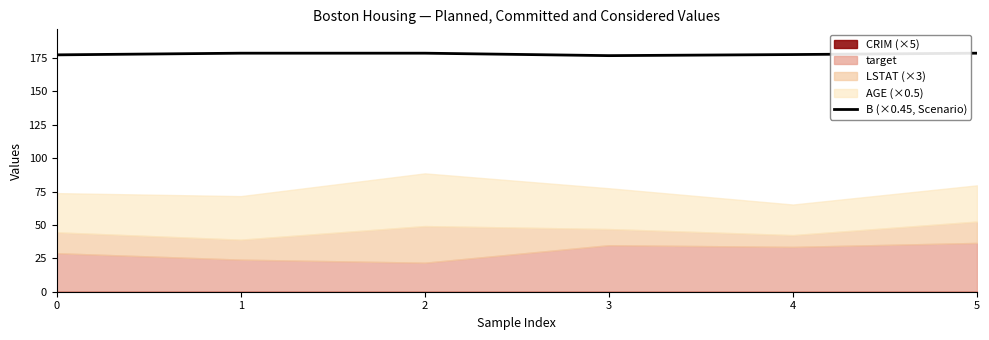

Reading left to right, what are all the values shown in this chart?

0=177.4	1=178.6	2=178.6	3=176.8	4=177.6	5=178.6